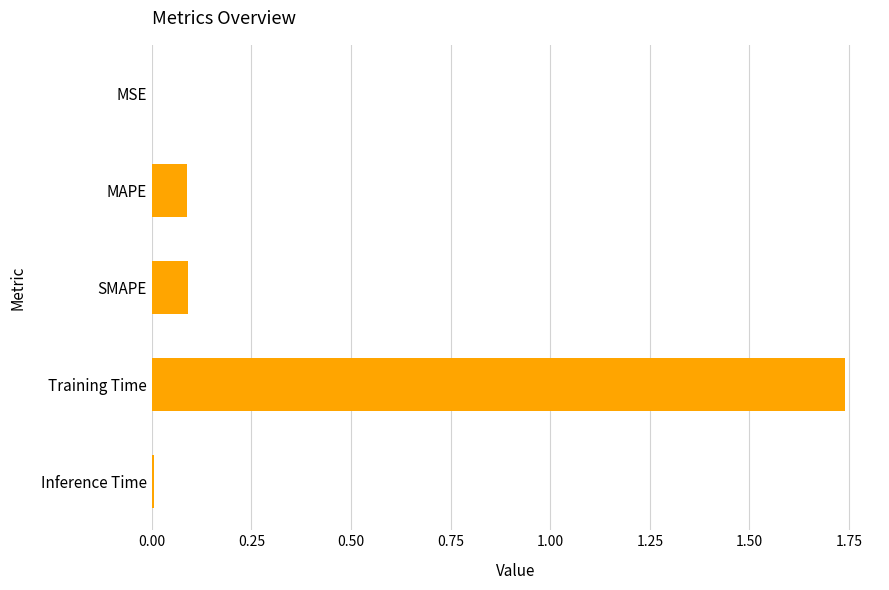

The value at Training Time is 2.3. True or false?

False